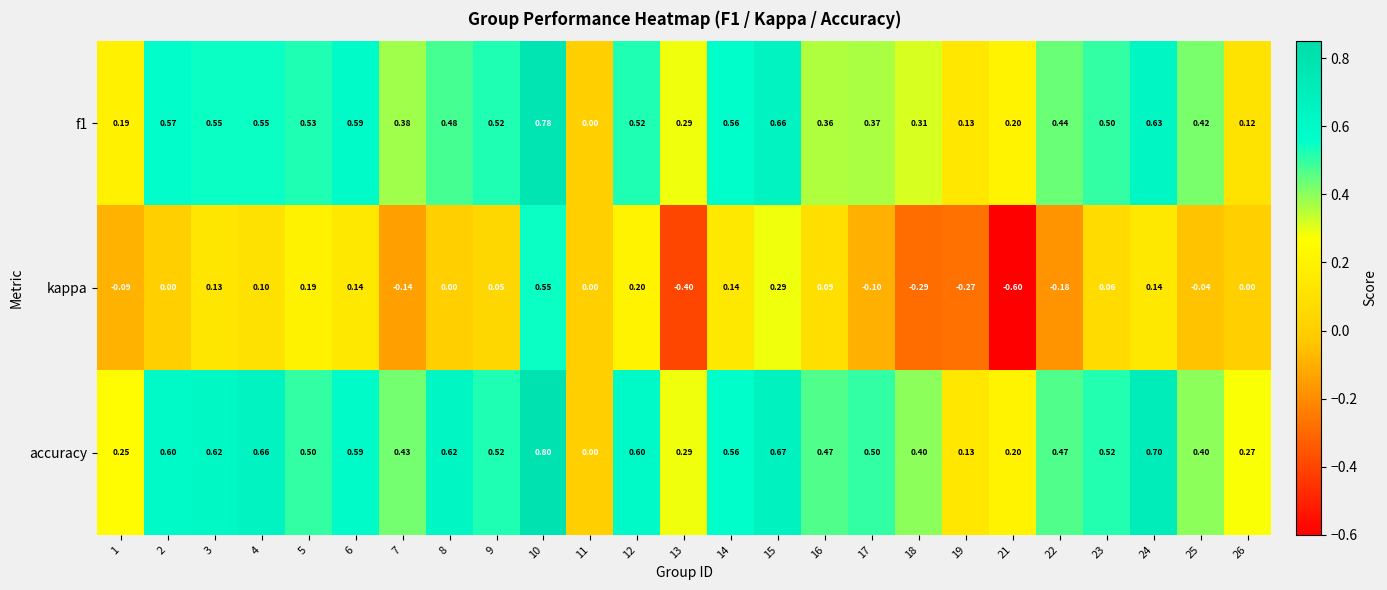

What is the minimum value shown in the chart?

-0.6